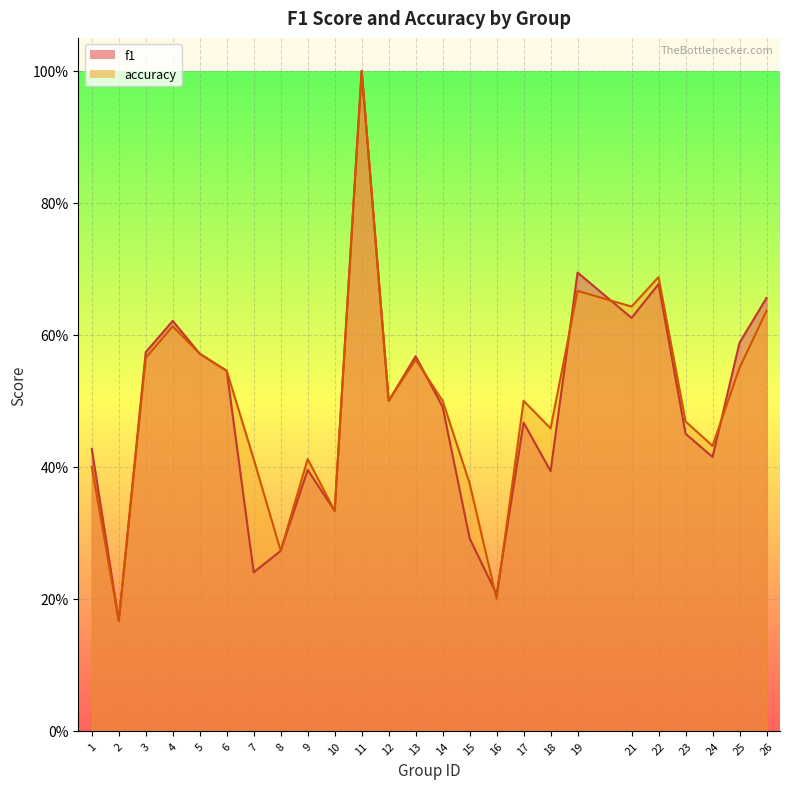

Rank the series at 25 from highest to lowest value.

f1, accuracy